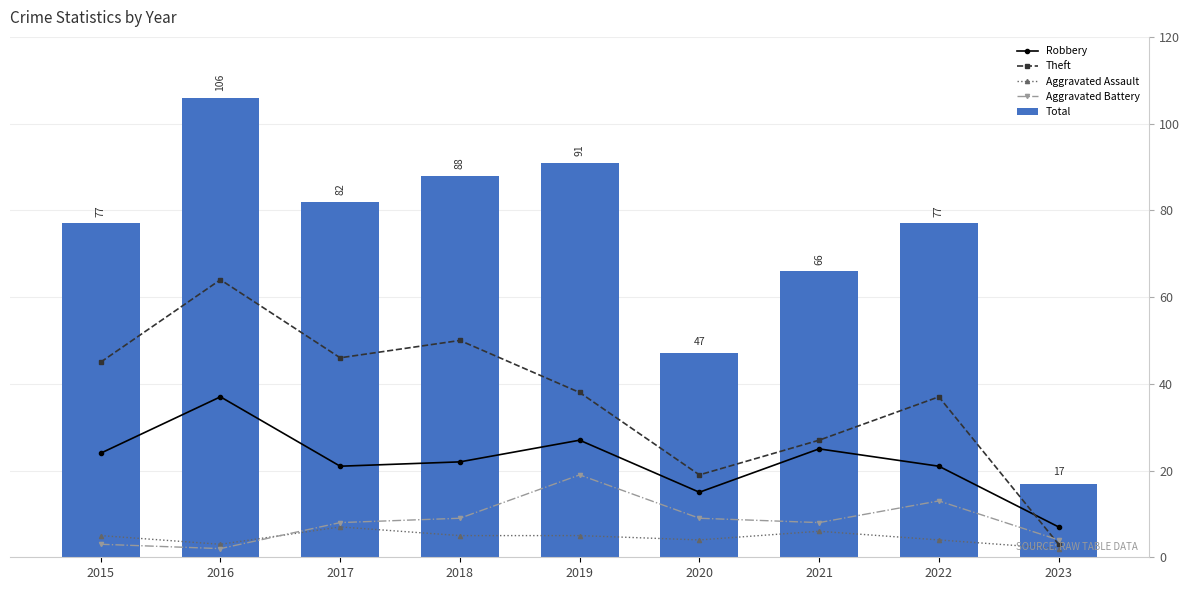

What is the difference between the highest and lowest values at 2022?

73